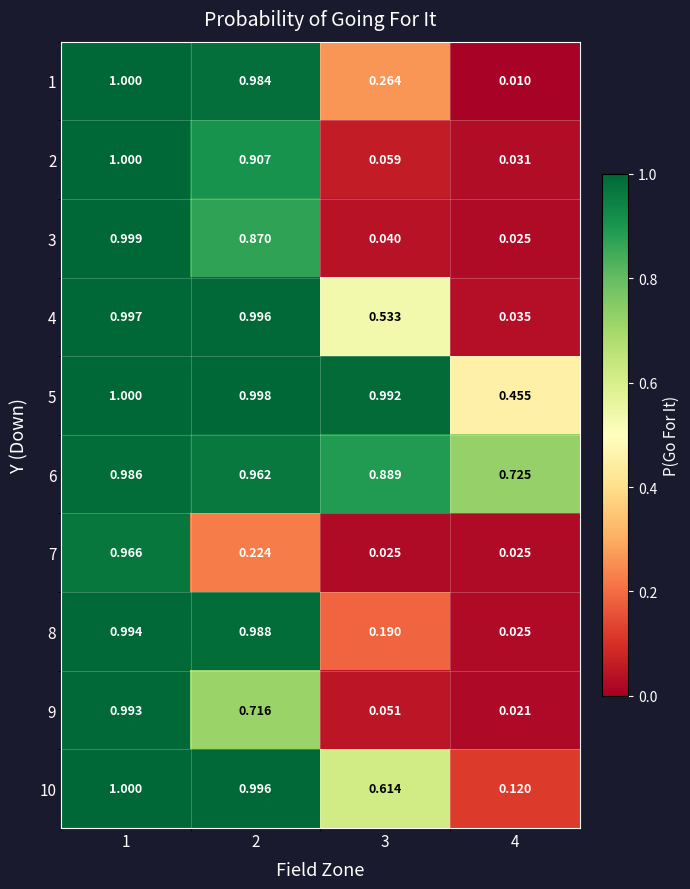

What is the maximum value shown in the chart?

1.0